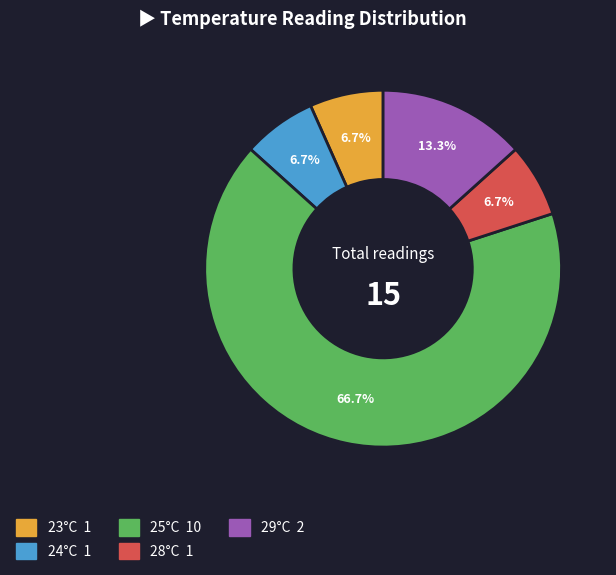

Is there any slice that represents more than half of the pie?

Yes